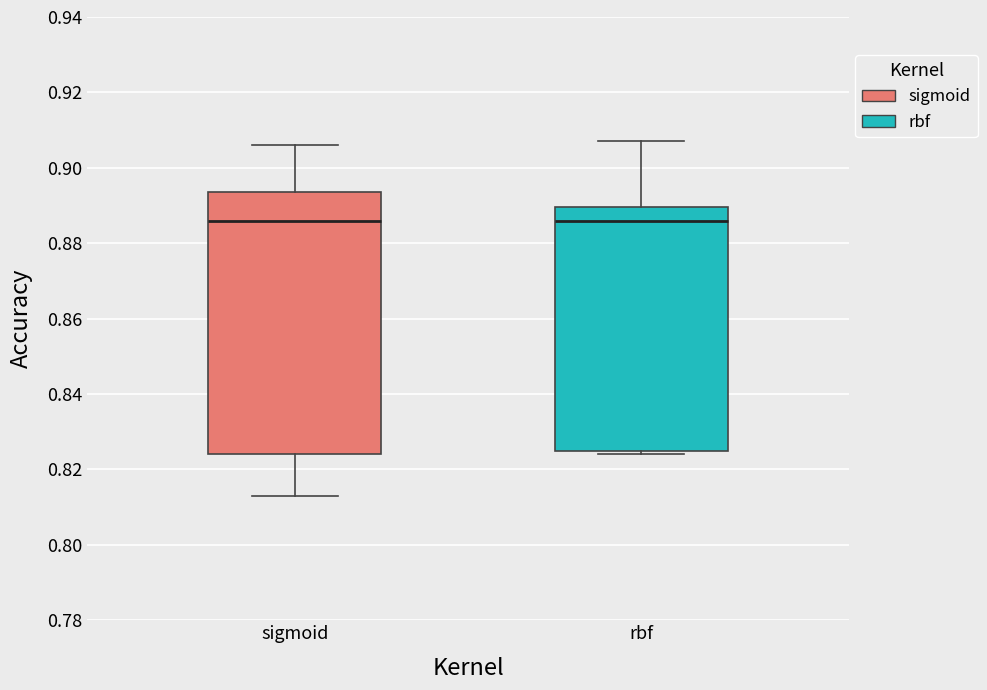

Reading left to right, transcribe this box plot: for each box, give where its median line is, the range the box spans, and where its two whiskers end, as read against the y-axis. The values are not printed on the chart, so give them approximately, as read against the axis.

sigmoid: median 0.886, box 0.824 to 0.894, whiskers 0.814 to 0.906
rbf: median 0.886, box 0.826 to 0.890, whiskers 0.824 to 0.908